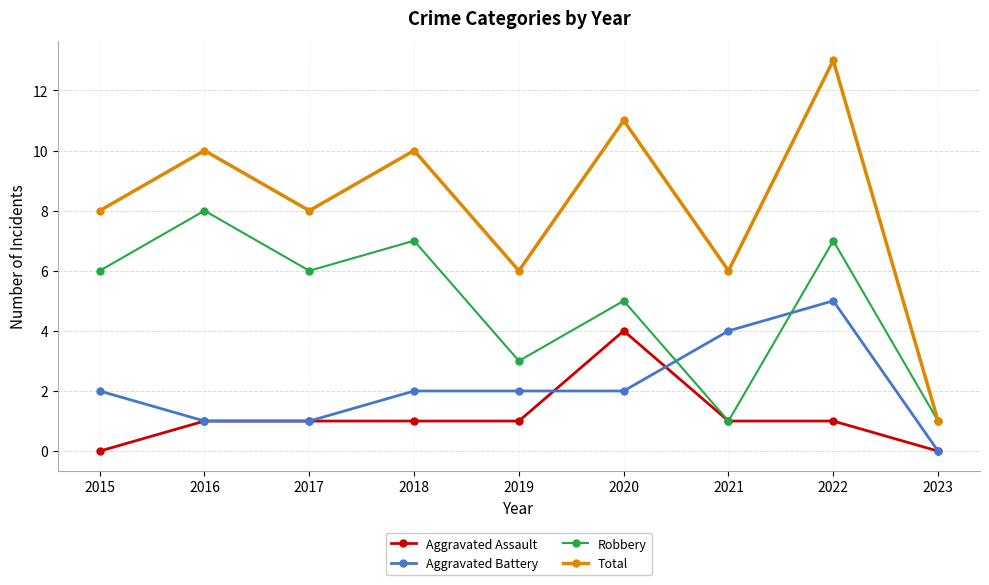

How many data points does each series have?

9